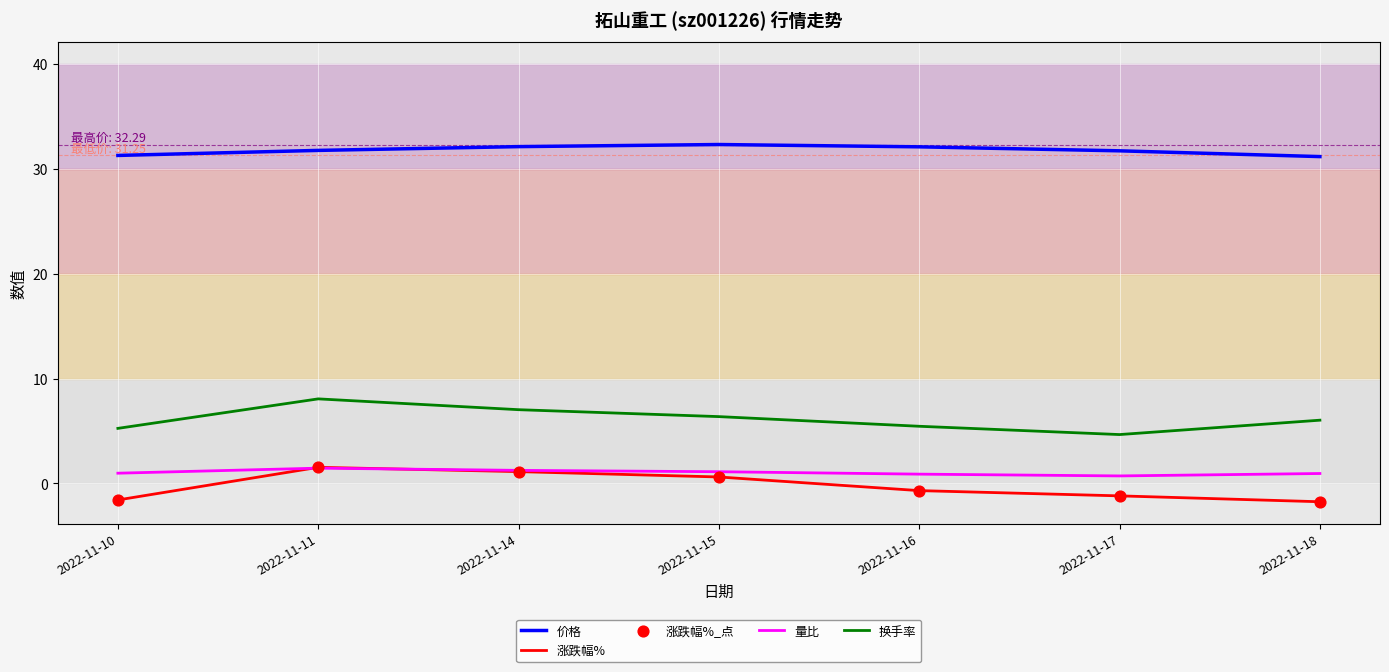

Which series has the largest total across all categories?

价格